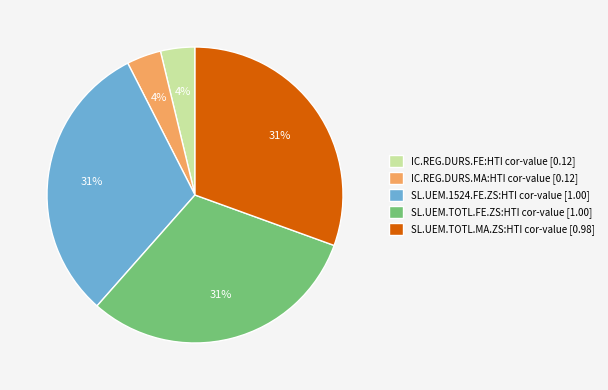

The IC.REG.DURS.MA:HTI cor-value slice represents 4% of the pie. True or false?

True